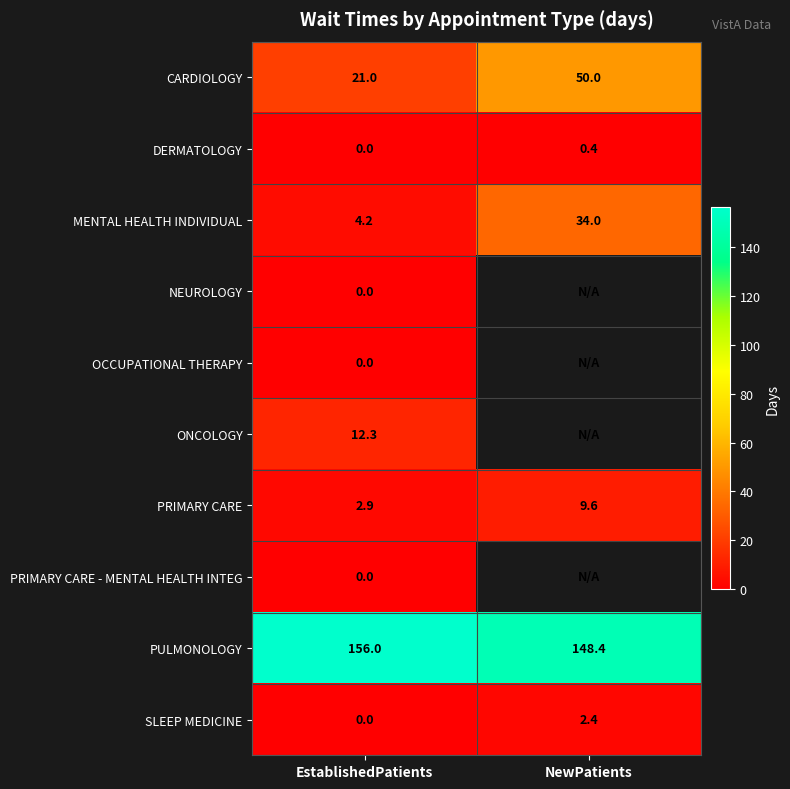

The DERMATOLOGY series shows 0.3 at EstablishedPatients. True or false?

False